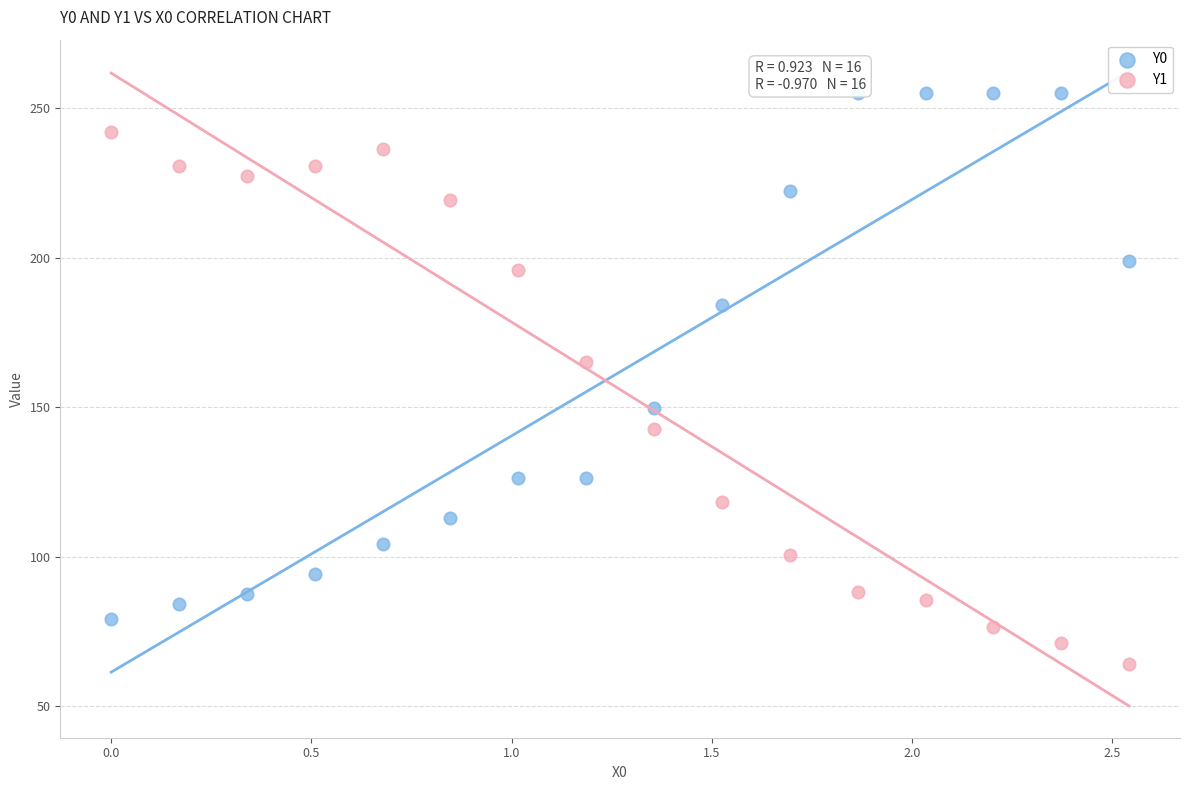

Across all data points, what is the range of Y values (max minus min)?

190.9